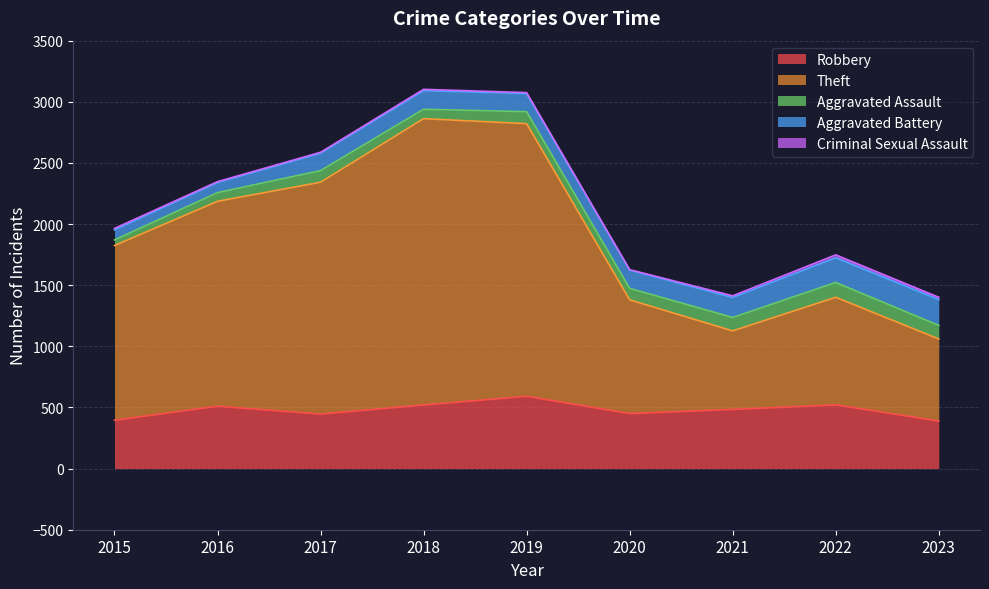

Read the Aggravated Battery value at 2021, to the nearest 5.

165